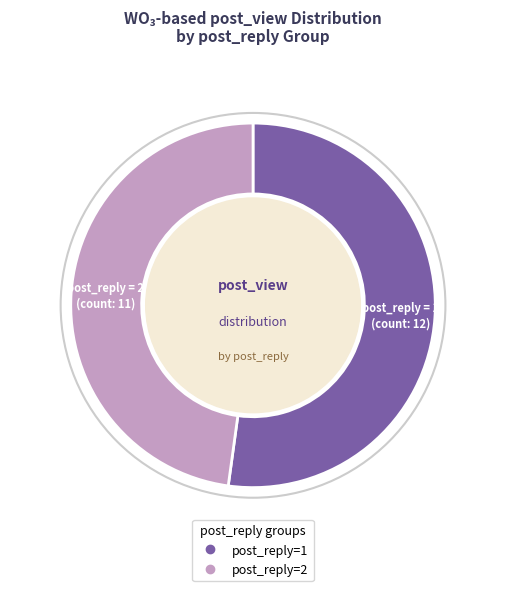

What is the majority slice?

post_reply=1